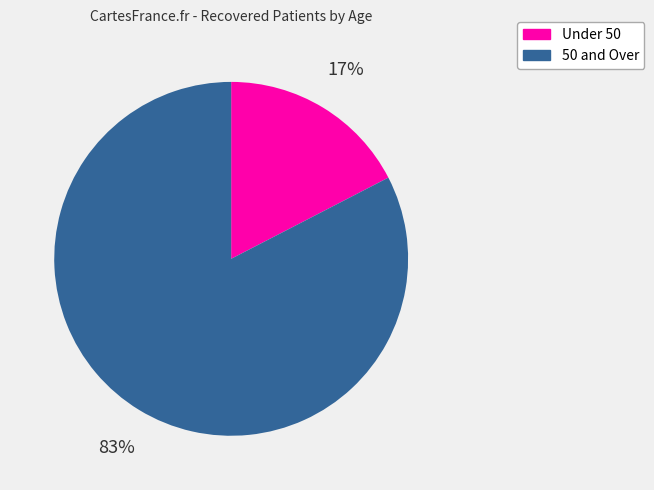

Is there any slice that represents more than half of the pie?

Yes